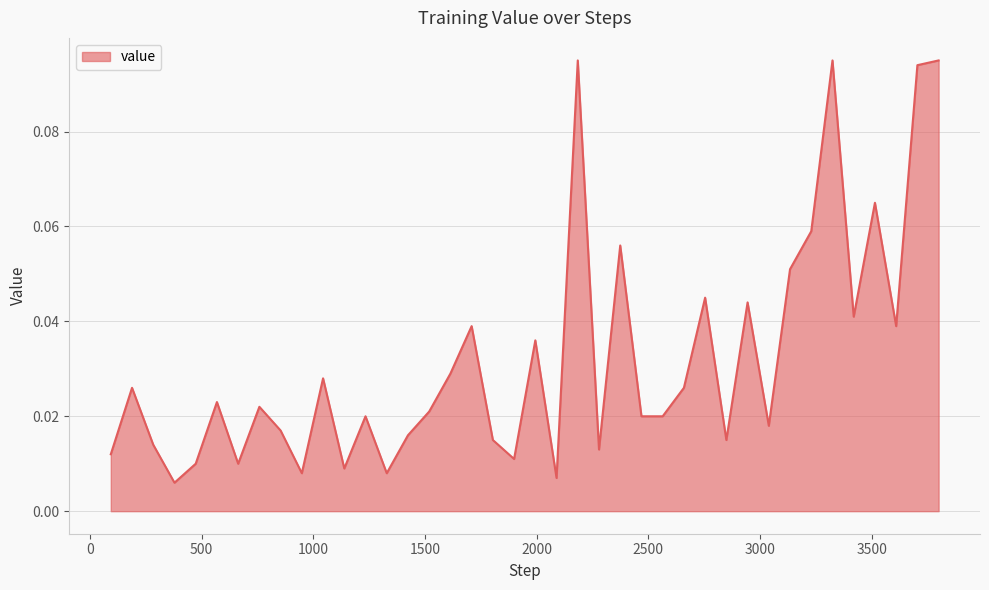

Which label corresponds to the largest value in the chart?

2184